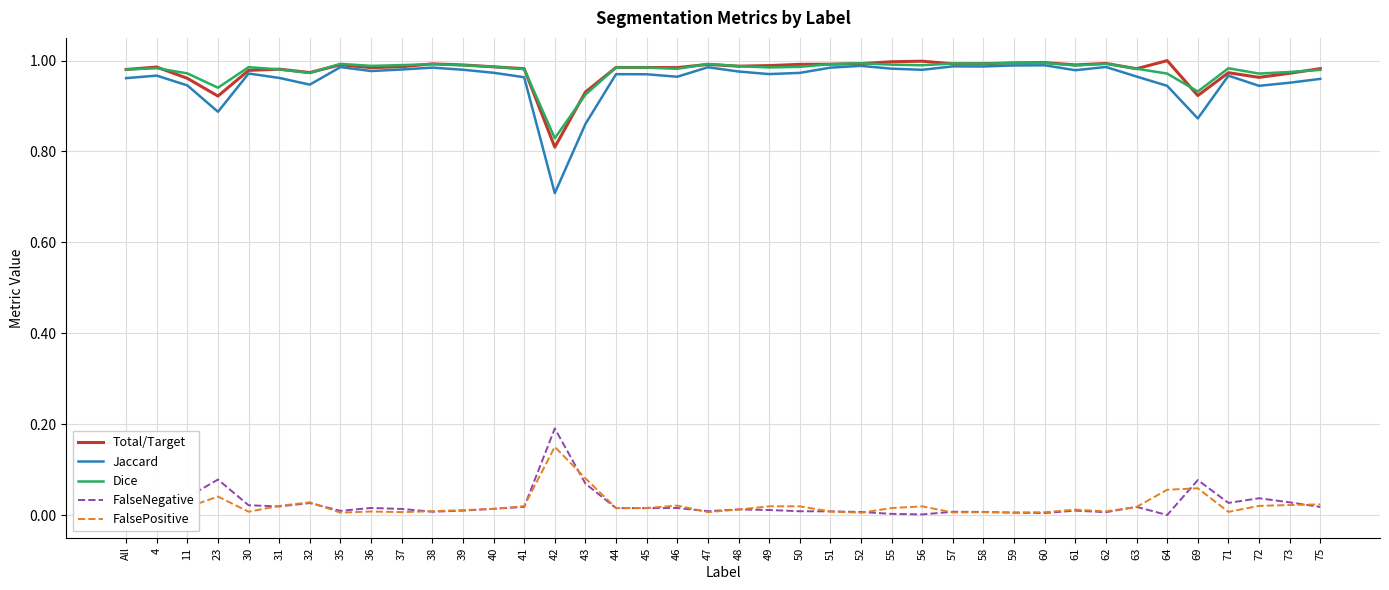

Which series has the largest range (max minus min)?

Jaccard